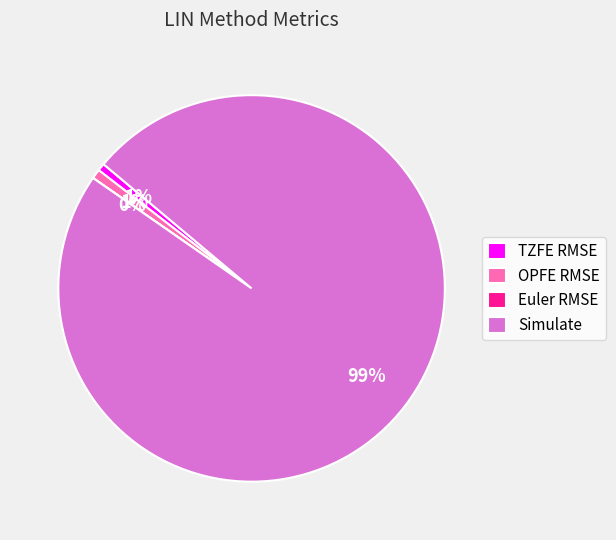

Which category accounts for the majority?

Simulate